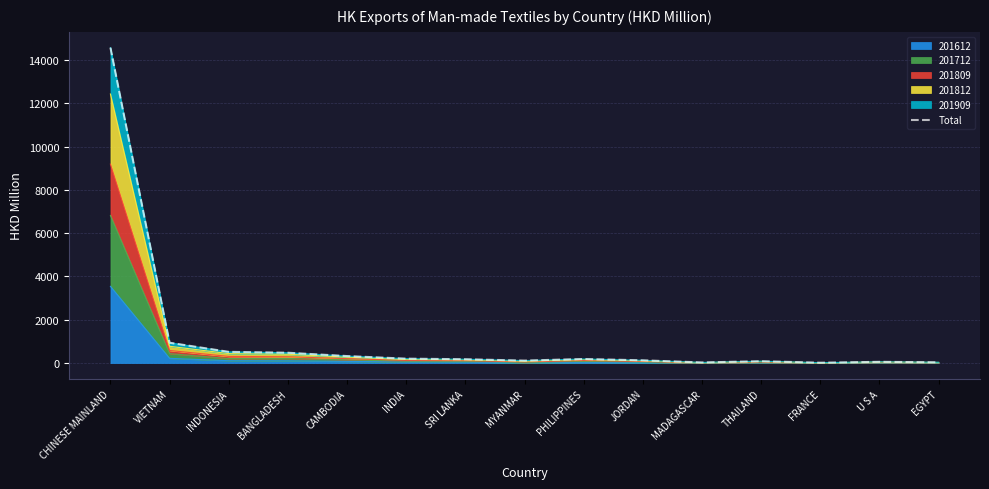

Reading left to right, transcribe all the data shown in this chart.

CHINESE MAINLAND=14565.6	VIETNAM=939.7	INDONESIA=519.3	BANGLADESH=478.0	CAMBODIA=324.2	INDIA=204.8	SRI LANKA=178.2	MYANMAR=114.9	PHILIPPINES=189.1	JORDAN=128.3	MADAGASCAR=30.0	THAILAND=87.0	FRANCE=18.0	U S A=58.2	EGYPT=36.8